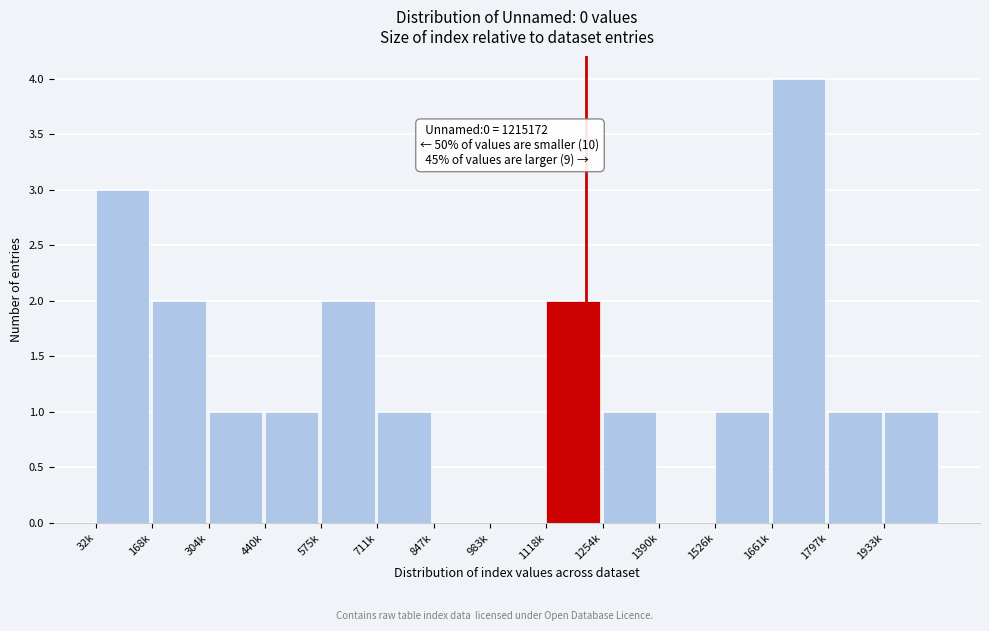

Reading right to left, extract all data points from this chart.

1933k=1	1797k=1	1661k=4	1526k=1	1390k=0	1254k=1	1118k=2	983k=0	847k=0	711k=1	575k=2	440k=1	304k=1	168k=2	32k=3